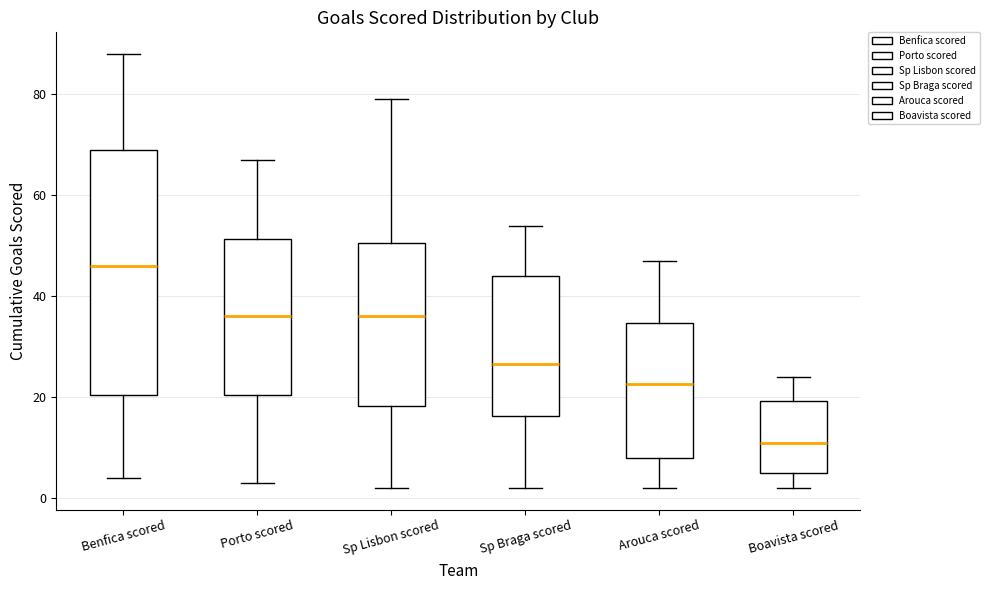

Where does the median line of the box for Sp Lisbon scored sit on the y-axis? The values are not printed on the chart, so give them approximately, as read against the axis.

36